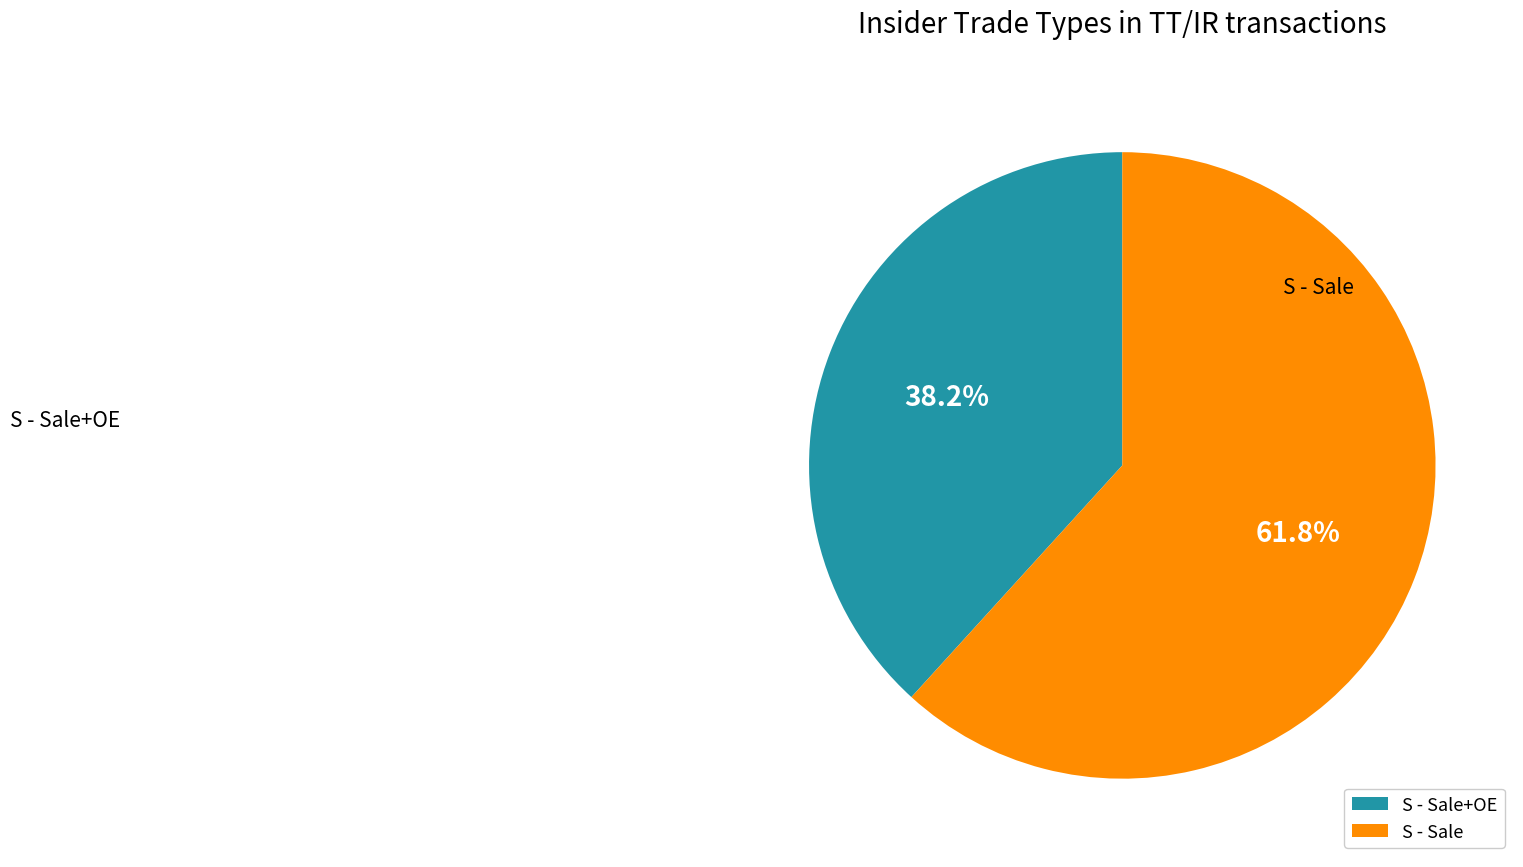

What portion of the pie excludes S - Sale?

38.2%